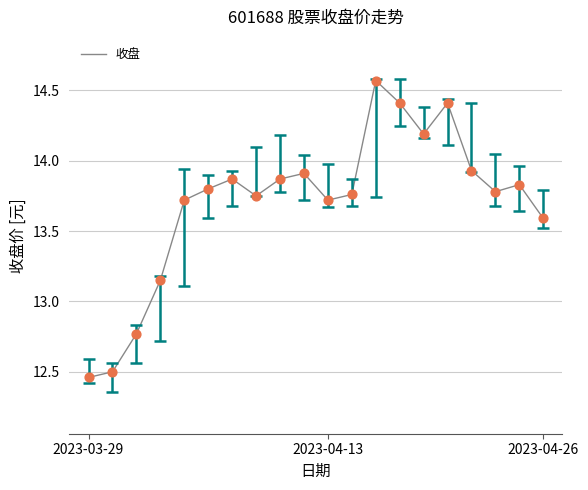

How many lines are shown in the chart?

1